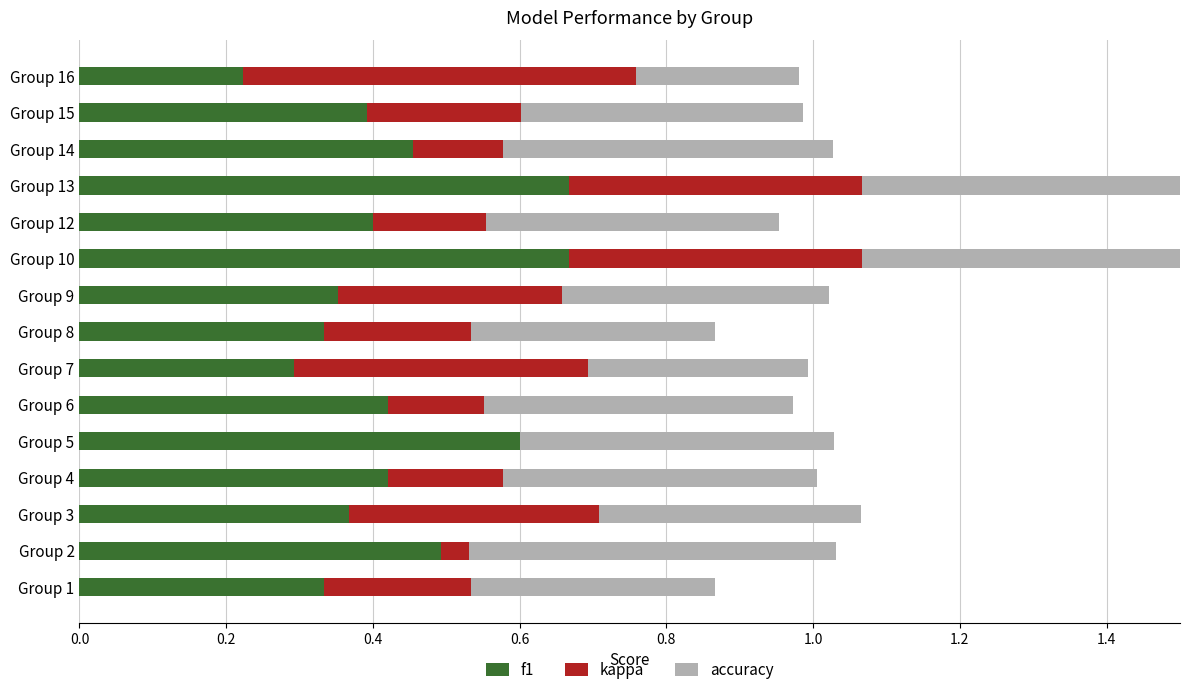

Are the bars horizontal?

Yes